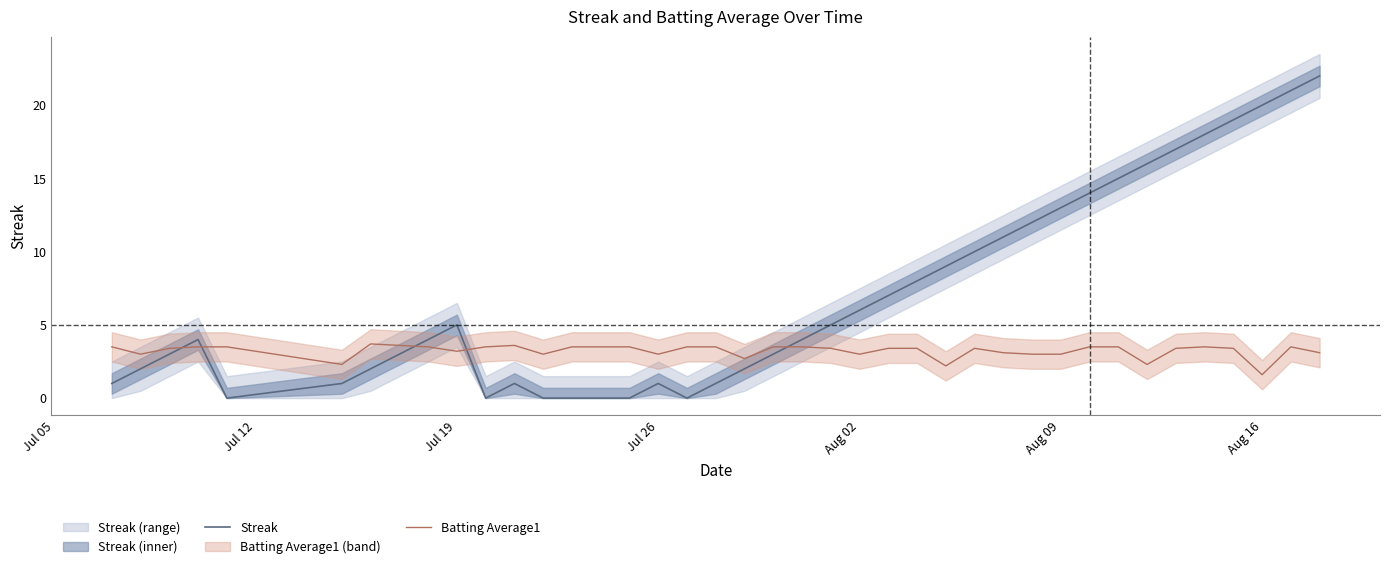

Reading left to right, list all the values displayed in this chart.

Streak: 1.0	2.0	3.0	4.0	0.0	1.0	2.0	3.0	4.0	5.0	0.0	1.0	0.0	0.0	0.0	0.0	1.0	0.0	1.0	2.0	3.0	4.0	5.0	6.0	7.0	8.0	9.0	10.0	11.0	12.0	13.0	14.0	15.0	16.0	17.0	18.0	19.0	20.0	21.0	22.0
Batting Average1: 3.5	3.0	3.4	3.5	3.5	2.3	3.7	3.6	3.5	3.2	3.5	3.6	3.0	3.5	3.5	3.5	3.0	3.5	3.5	2.7	3.5	3.5	3.4	3.0	3.4	3.4	2.2	3.4	3.1	3.0	3.0	3.5	3.5	2.3	3.4	3.5	3.4	1.6	3.5	3.1